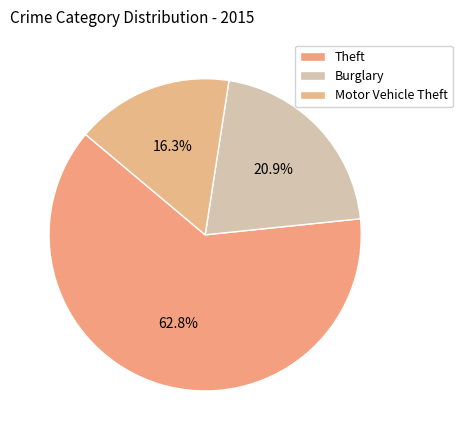

To the nearest percent, what is the average slice percentage?

33%